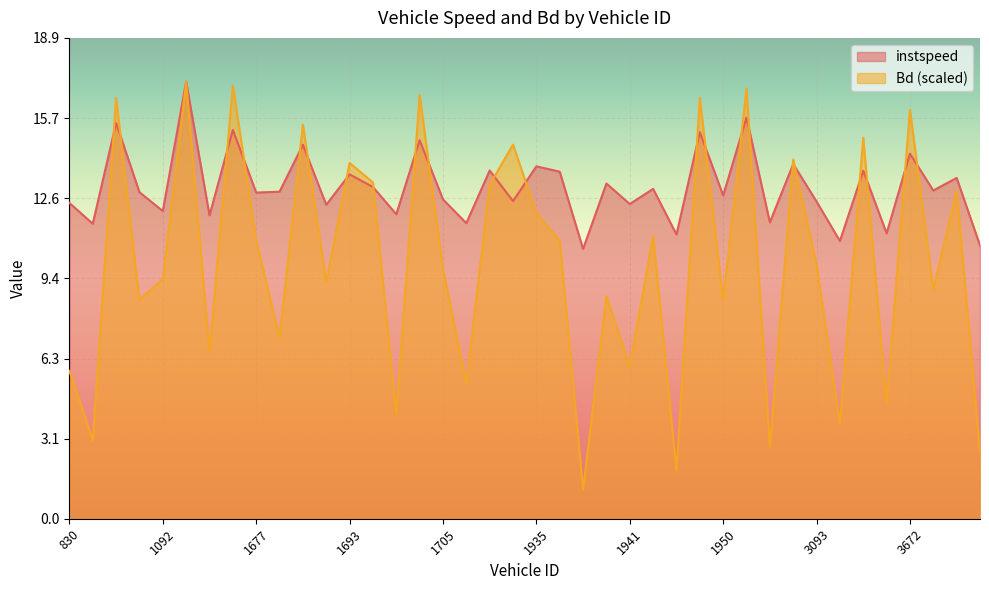

What is the maximum value shown in the chart?

17.2